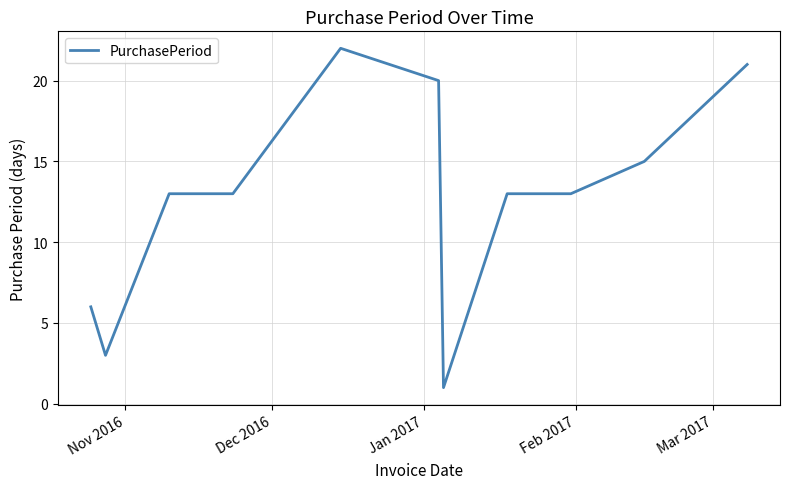

What is the maximum value shown in the chart?

22